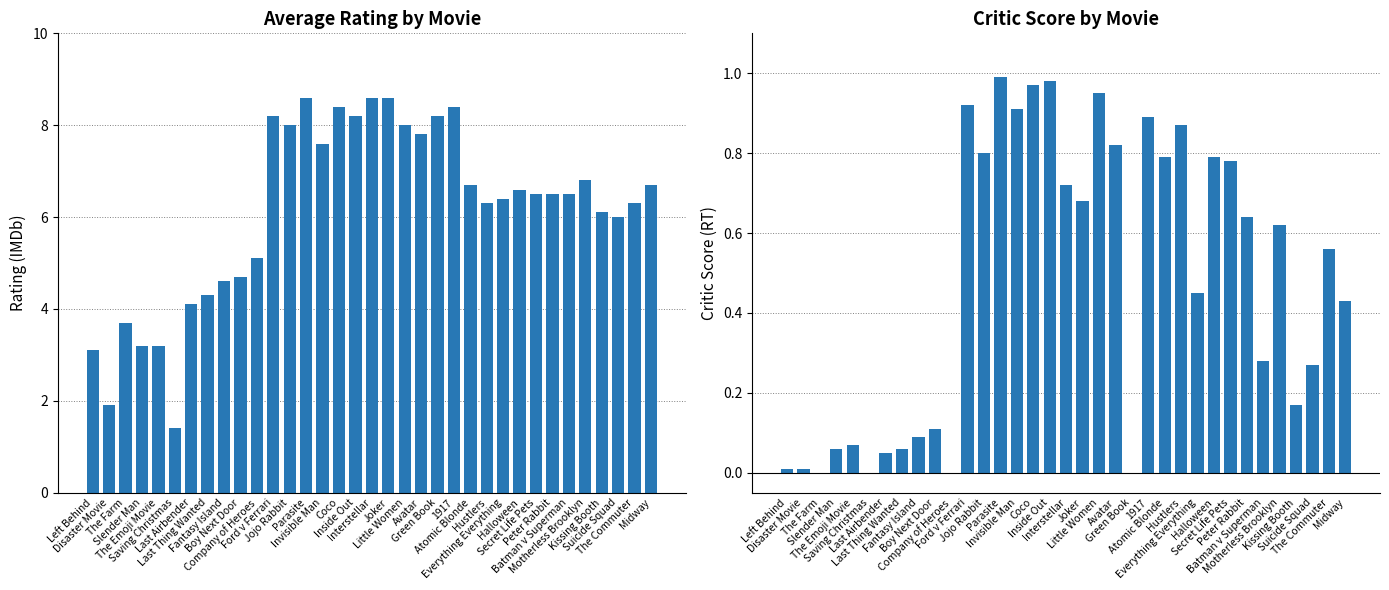

Reading left to right, list all the values displayed in this chart.

Average Rating: 3.1	1.9	3.7	3.2	3.2	1.4	4.1	4.3	4.6	4.7	5.1	8.2	8.0	8.6	7.6	8.4	8.2	8.6	8.6	8.0	7.8	8.2	8.4	6.7	6.3	6.4	6.6	6.5	6.5	6.5	6.8	6.1	6.0	6.3	6.7
Critic Score: 0.0	0.0	0.0	0.1	0.1	0.0	0.1	0.1	0.1	0.1	0.0	0.9	0.8	1.0	0.9	1.0	1.0	0.7	0.7	0.9	0.8	0.0	0.9	0.8	0.9	0.5	0.8	0.8	0.6	0.3	0.6	0.2	0.3	0.6	0.4